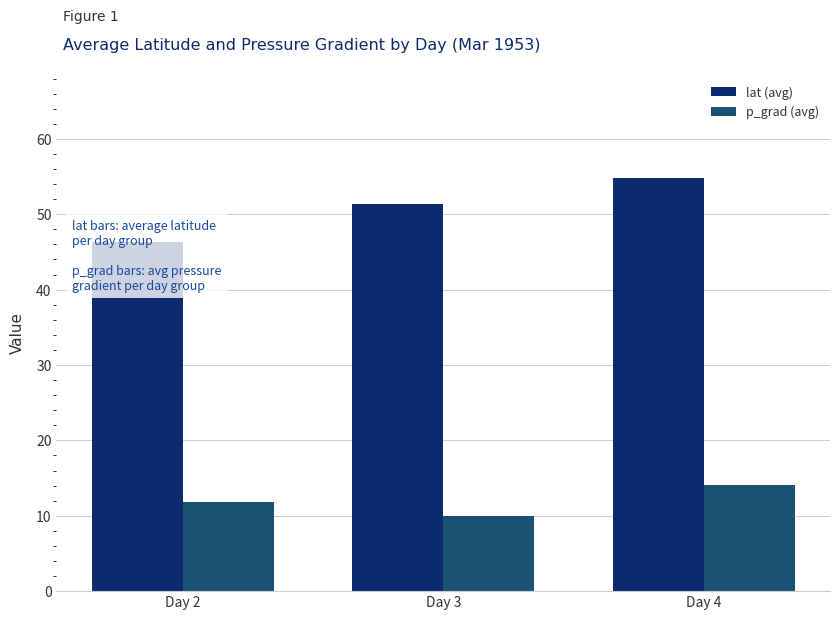

Reading left to right, list all the values displayed in this chart.

lat (avg): 46.3	51.4	54.8
p_grad (avg): 11.9	10.0	14.0